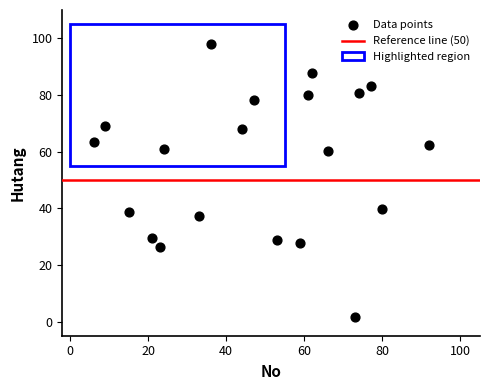

What is the range of X values (max minus min)?

86.0